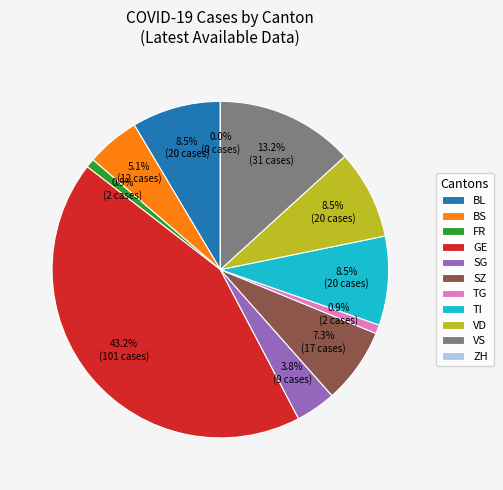

How many slices are in this pie chart?

11